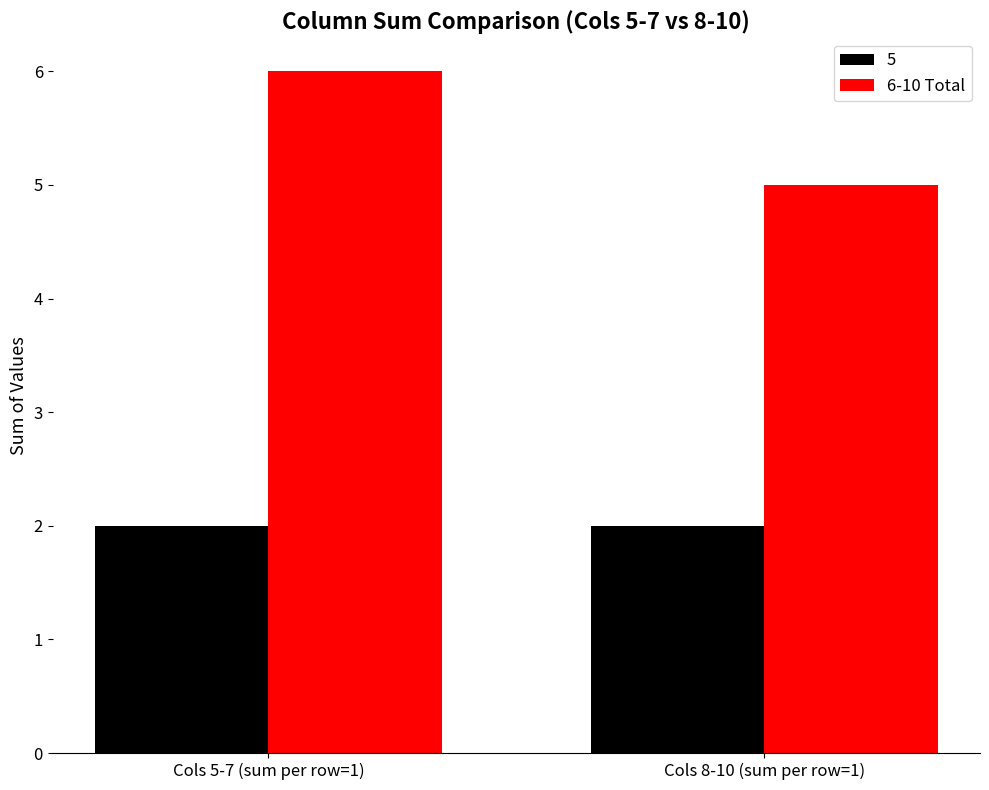

What position from the left is Cols 5-7 (sum per row=1)?

1